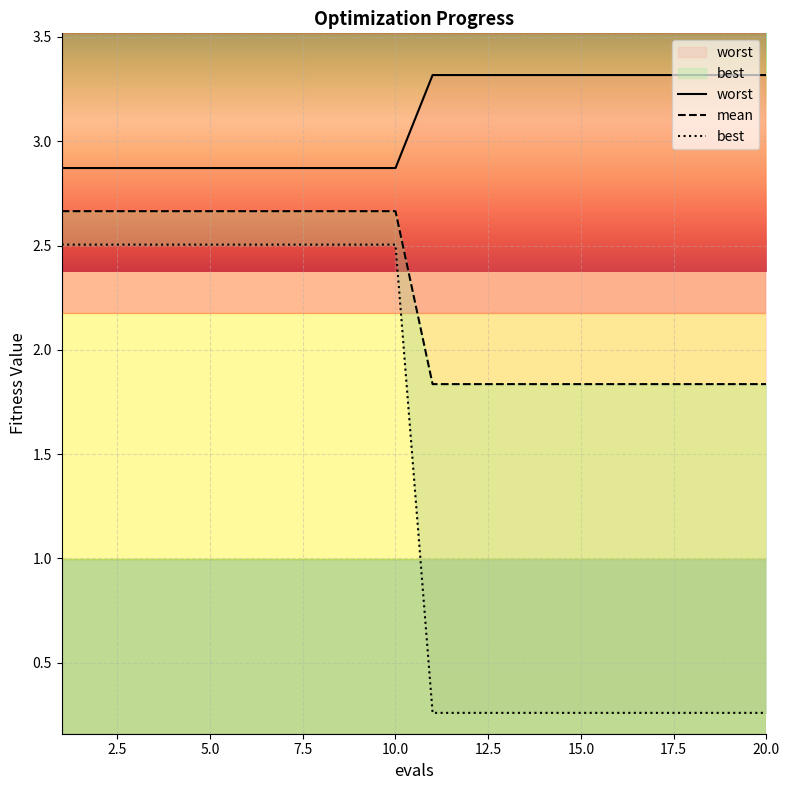

What is the sum of all best values?

27.6